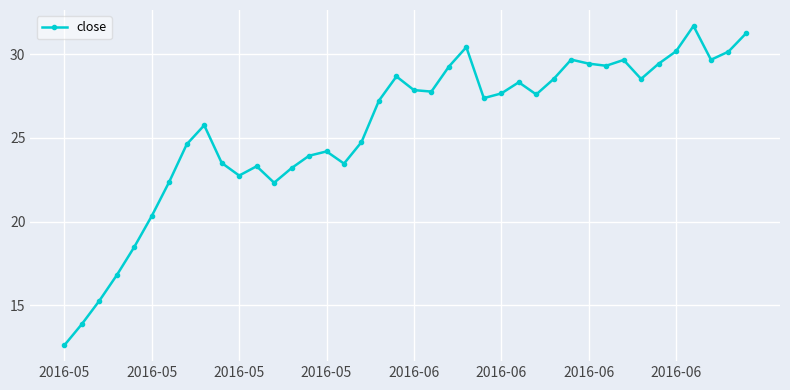

What is the difference between the maximum and minimum values?

19.1